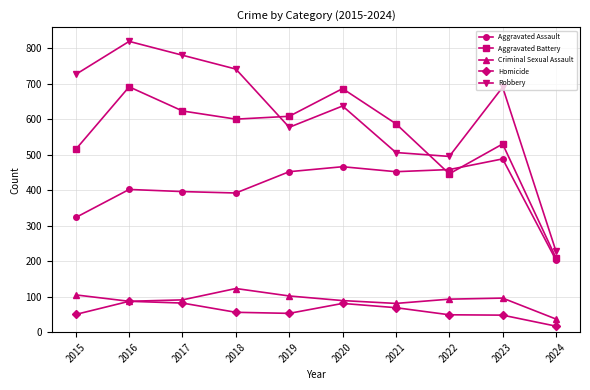

Which series has the widest spread of values?

Robbery